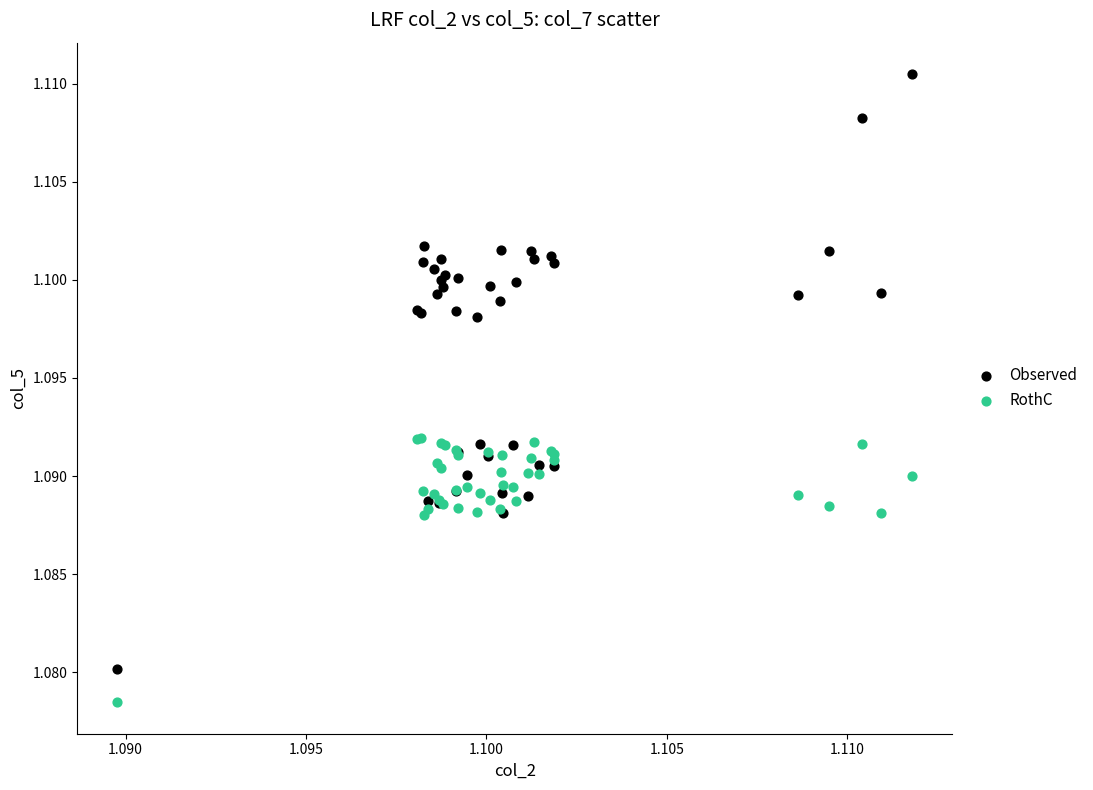

Which series reaches the maximum Y coordinate?

Observed